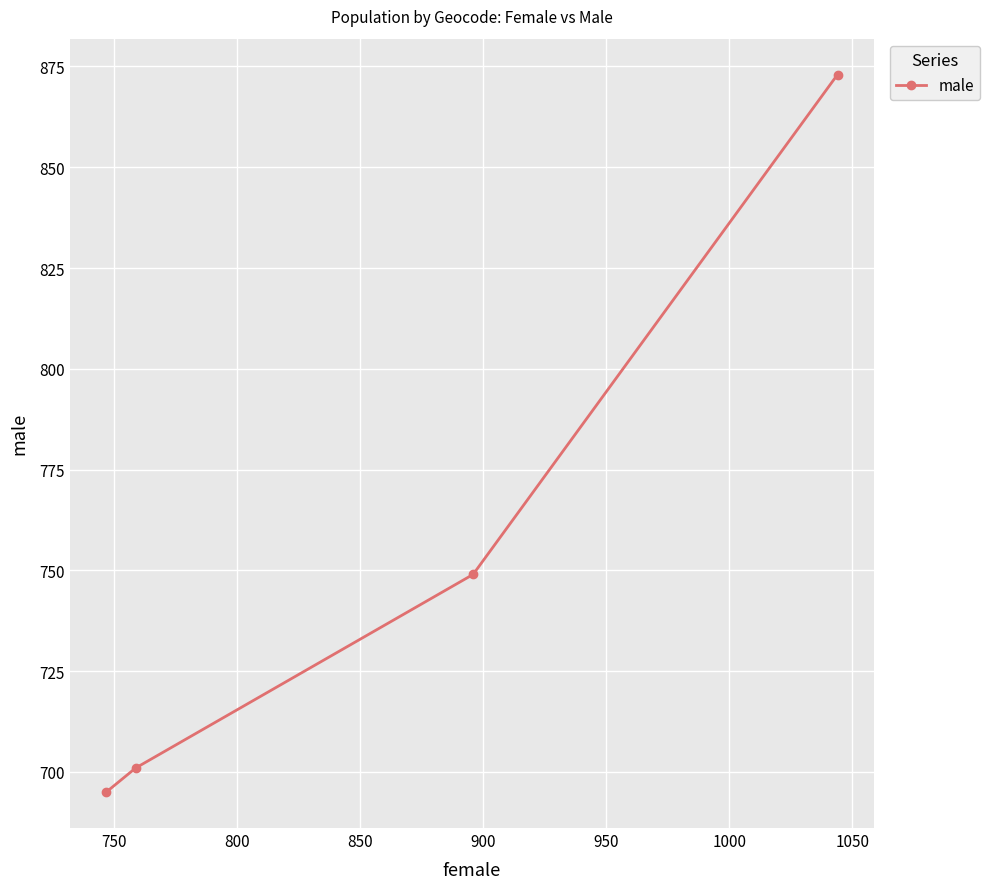

What is the greatest value displayed?

873